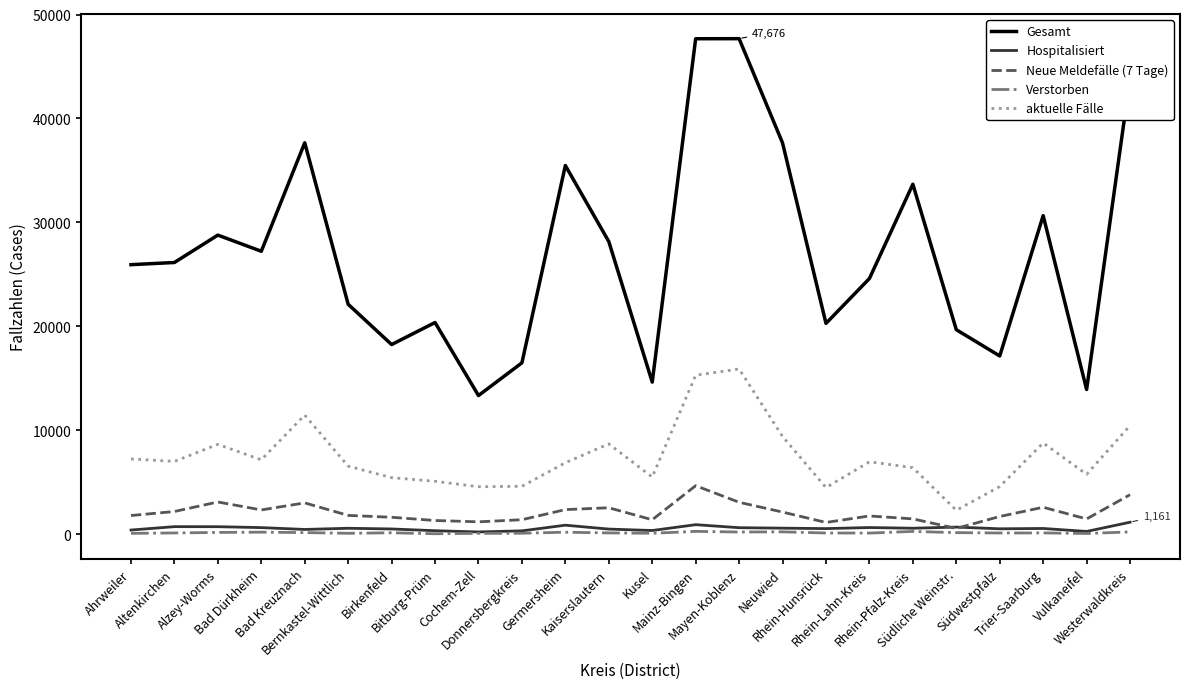

True or false: Gesamt has a value of 37661 at Bad Kreuznach.

True